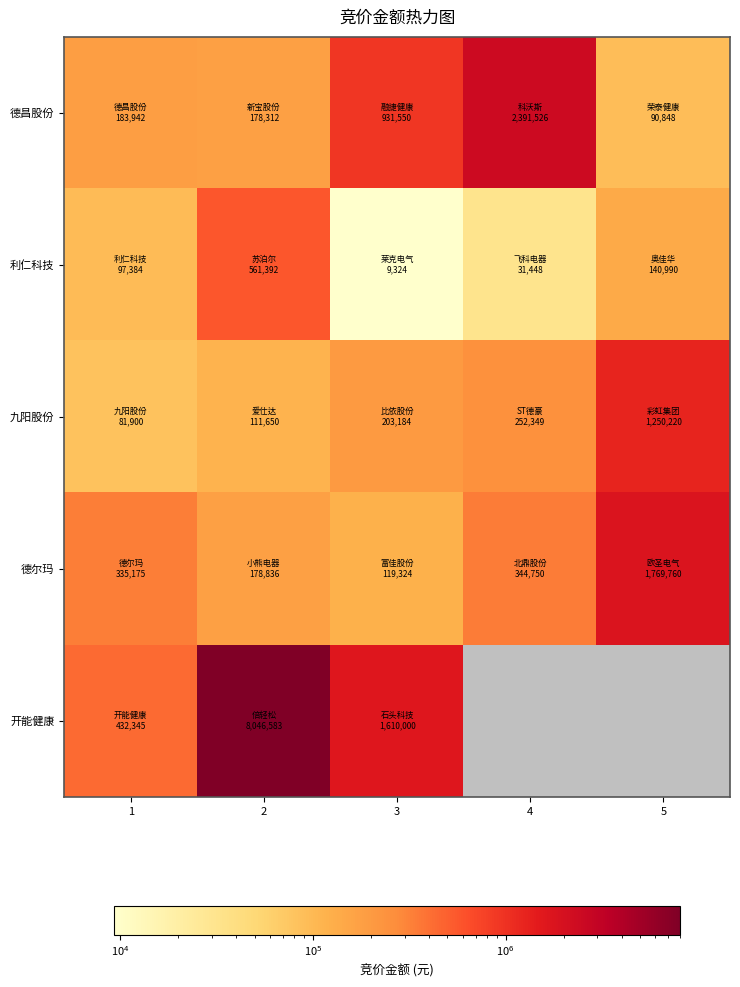

Is it true that 德昌股份 equals 61505.7 at 2?

False